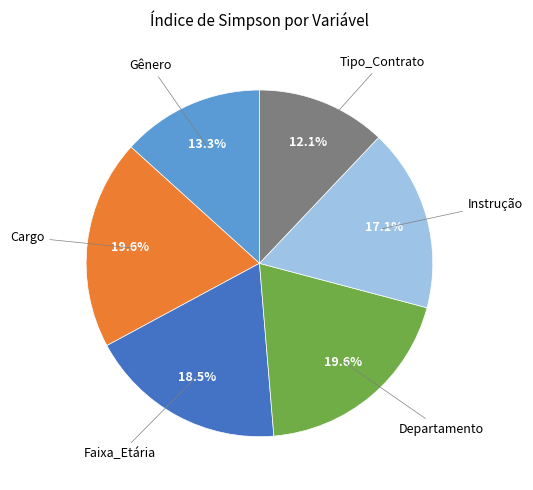

How many segments does this pie chart have?

6